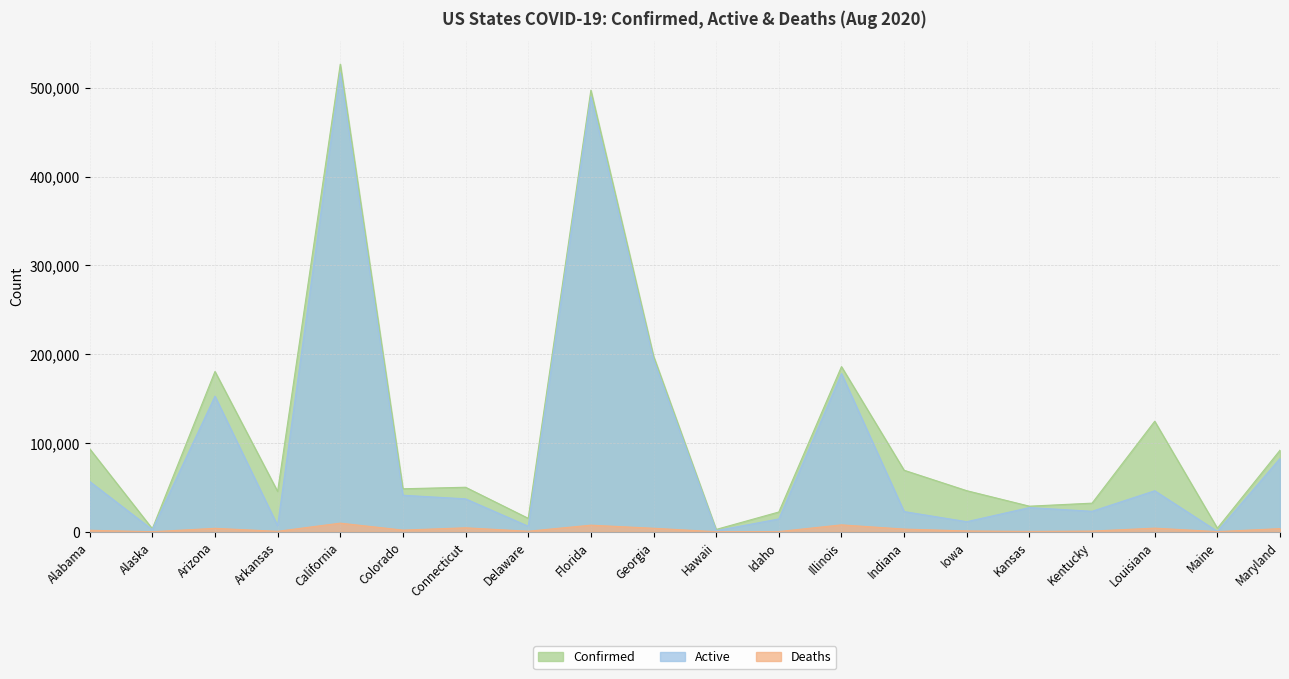

What is the approximate value of Active at Colorado?

41103